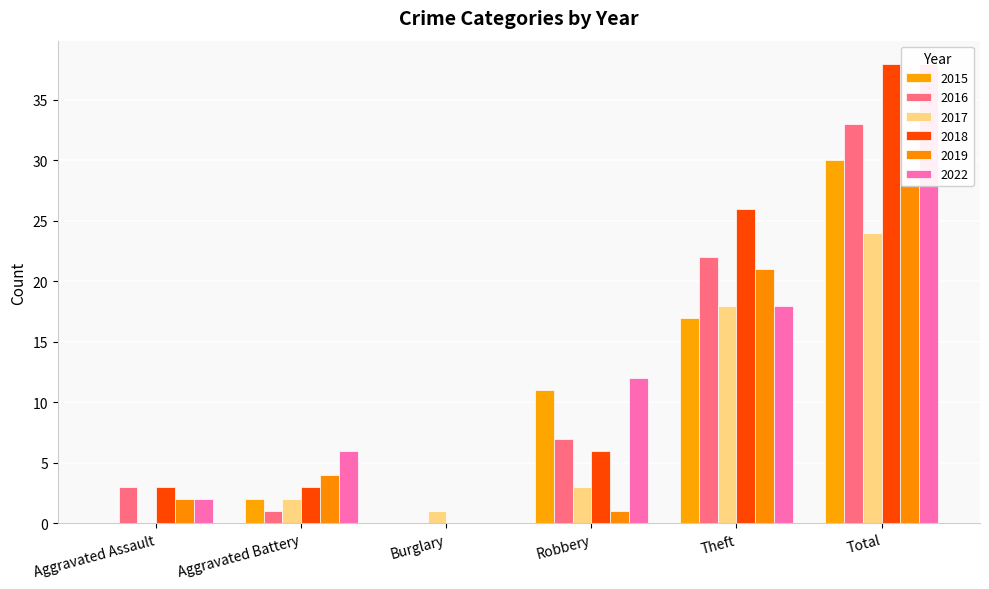

At how many categories does at least one series exceed 2?

5